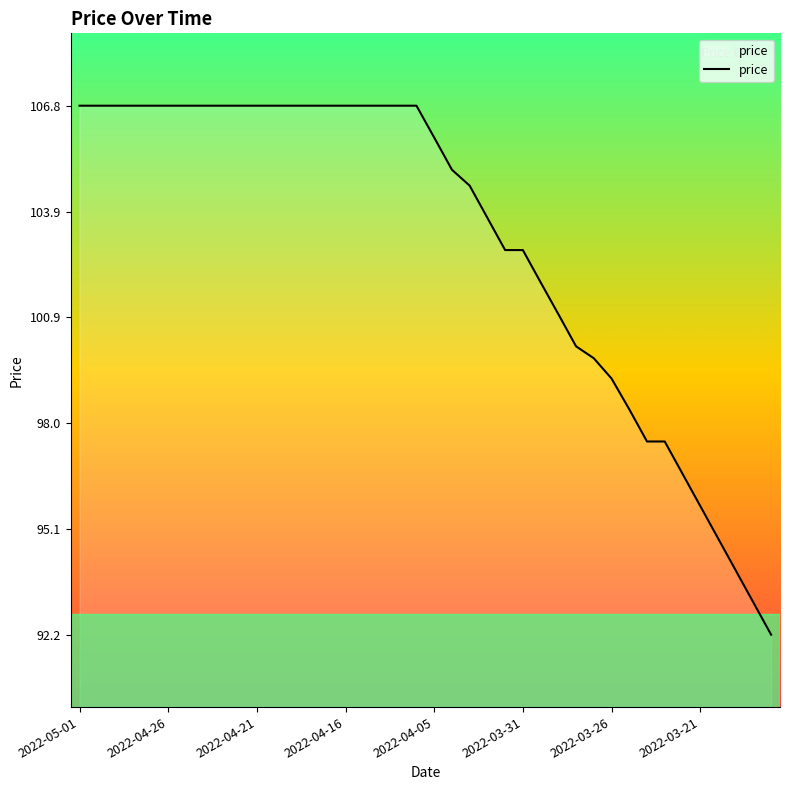

How many values are below 106?

20